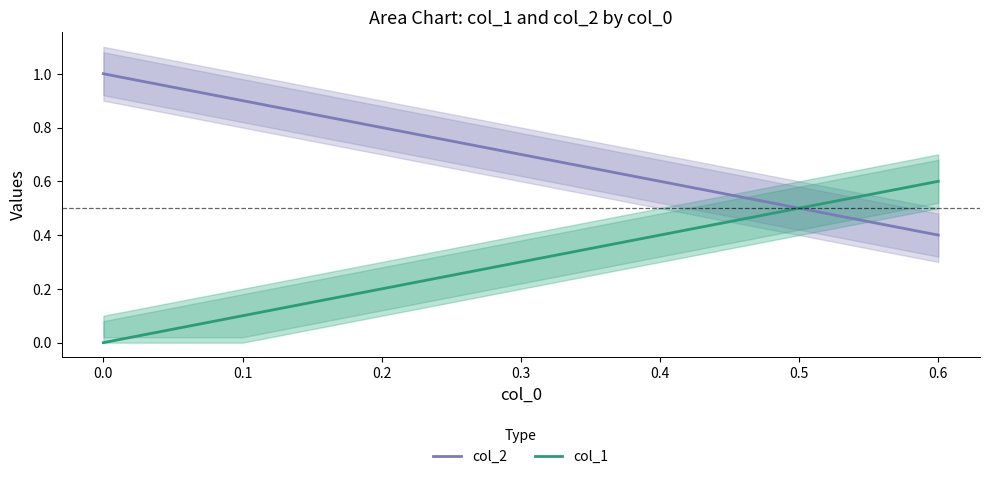

What is the value of the col_1 point at the 4th from the left?

0.3